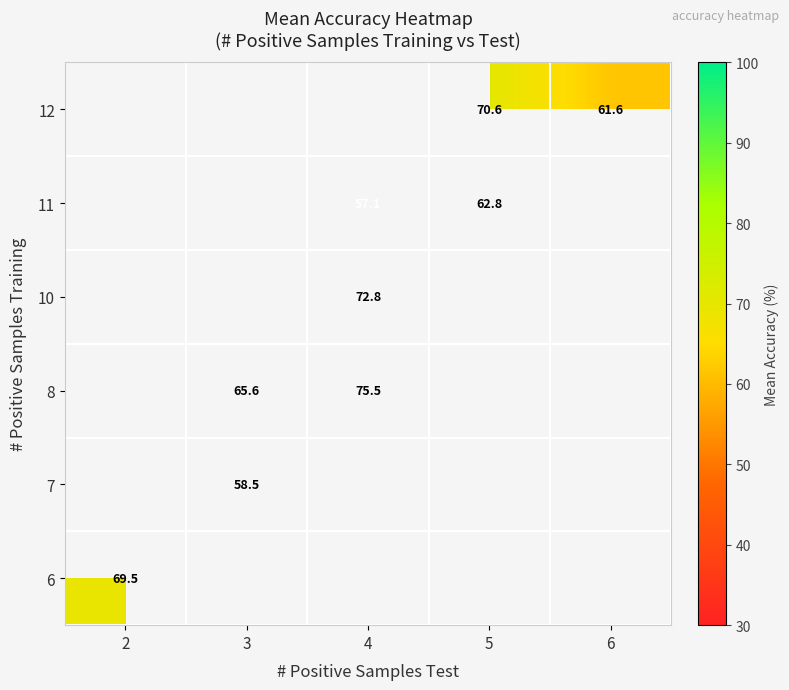

True or false: 8 has a value of 65.6 at 3.

True